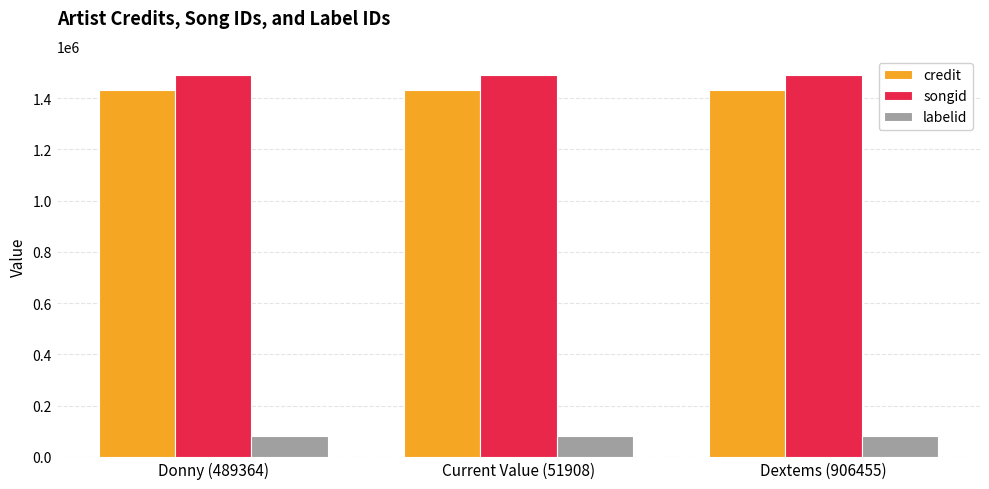

At Dextems (906455), list the series in order from smallest to largest.

labelid, credit, songid